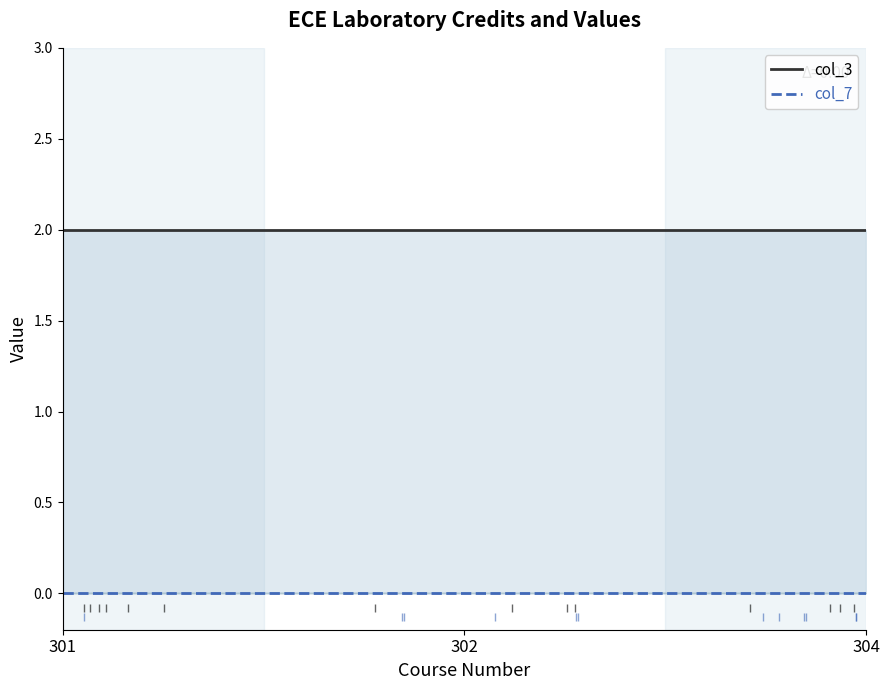

True or false: col_7 has a value of 0 at 301.

True